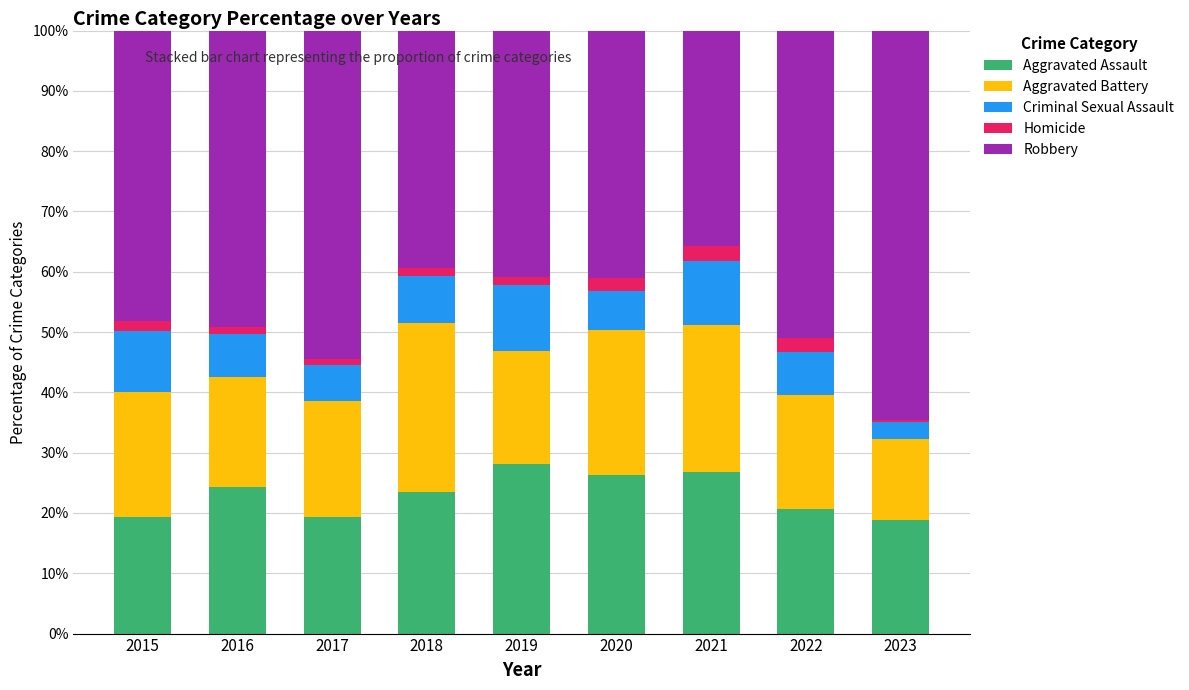

What is the average value of the Aggravated Assault series?

23.0